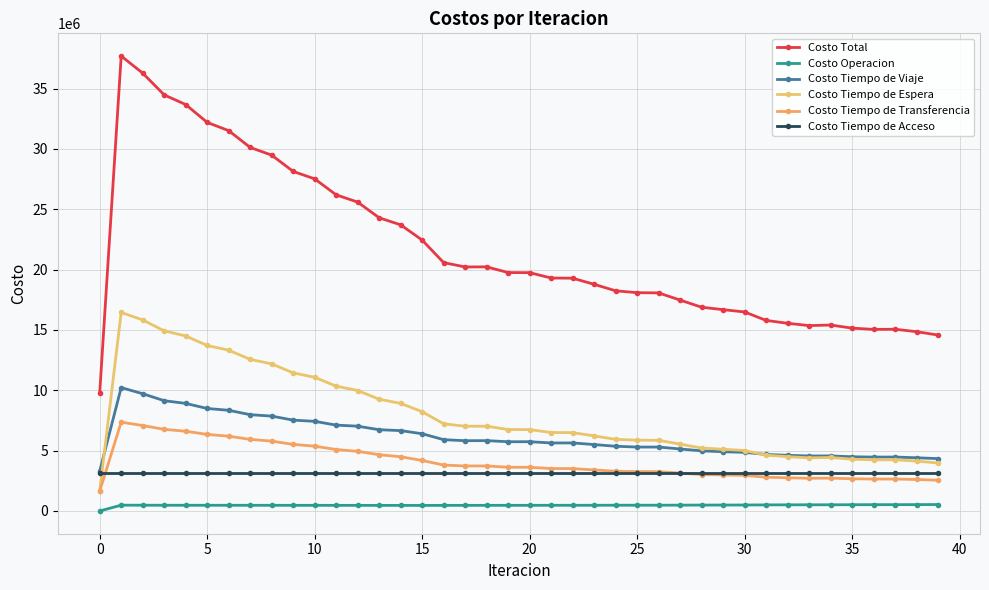

Which label corresponds to the smallest value in the chart?

0